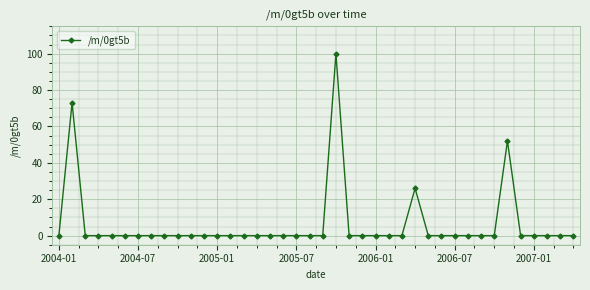

What is the difference between the maximum and second lowest values?

100